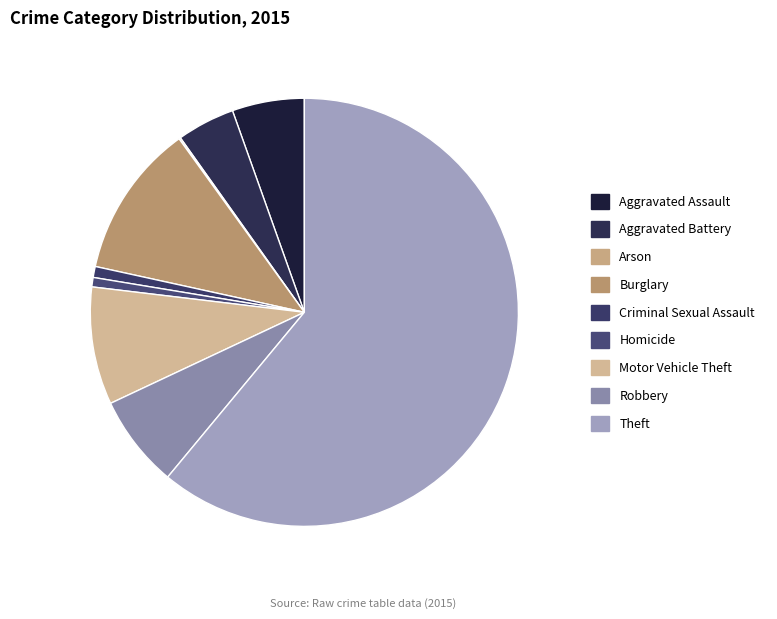

How many segments does this pie chart have?

9